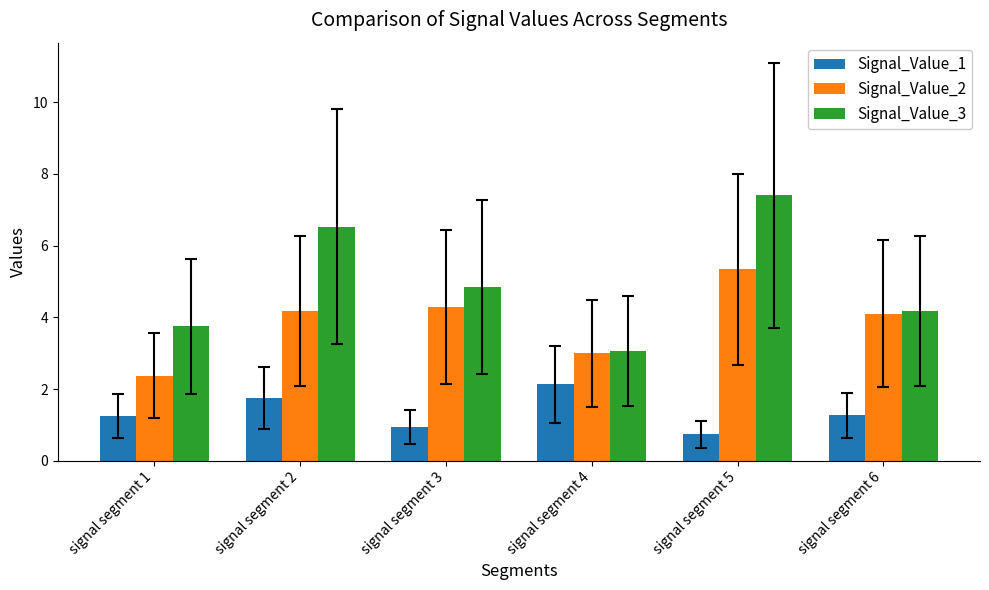

What is the value of the Signal_Value_3 bar at the 5th from the left?

7.4